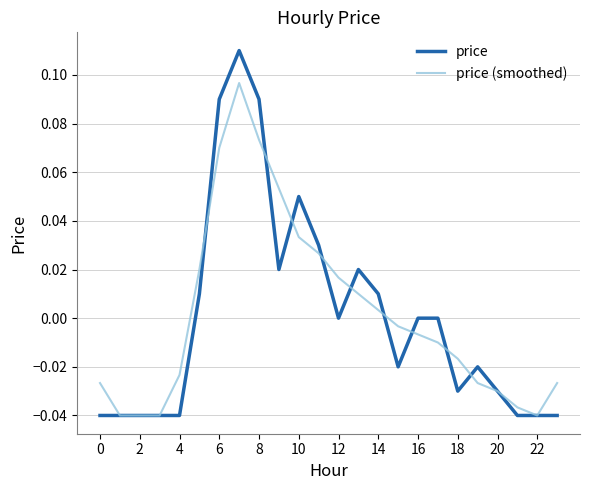

At 10, list the series in order from largest to smallest.

price, price (smoothed)